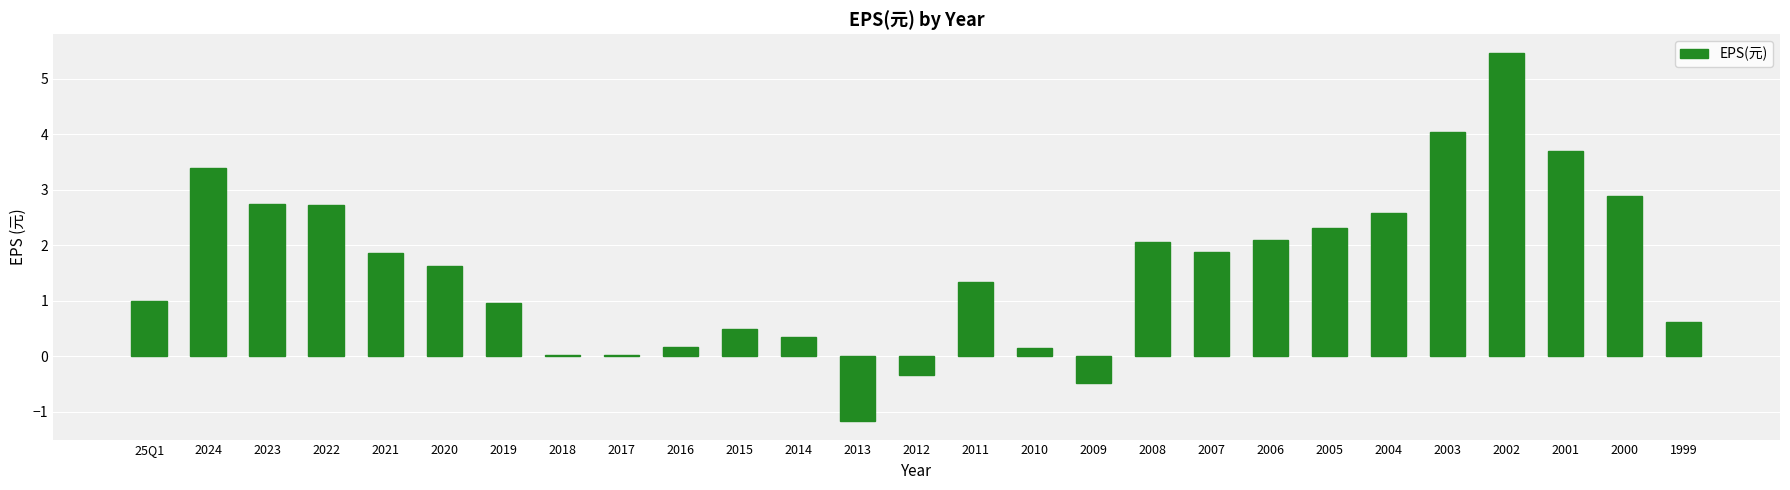

Between 2016 and 2020, which is larger?

2020